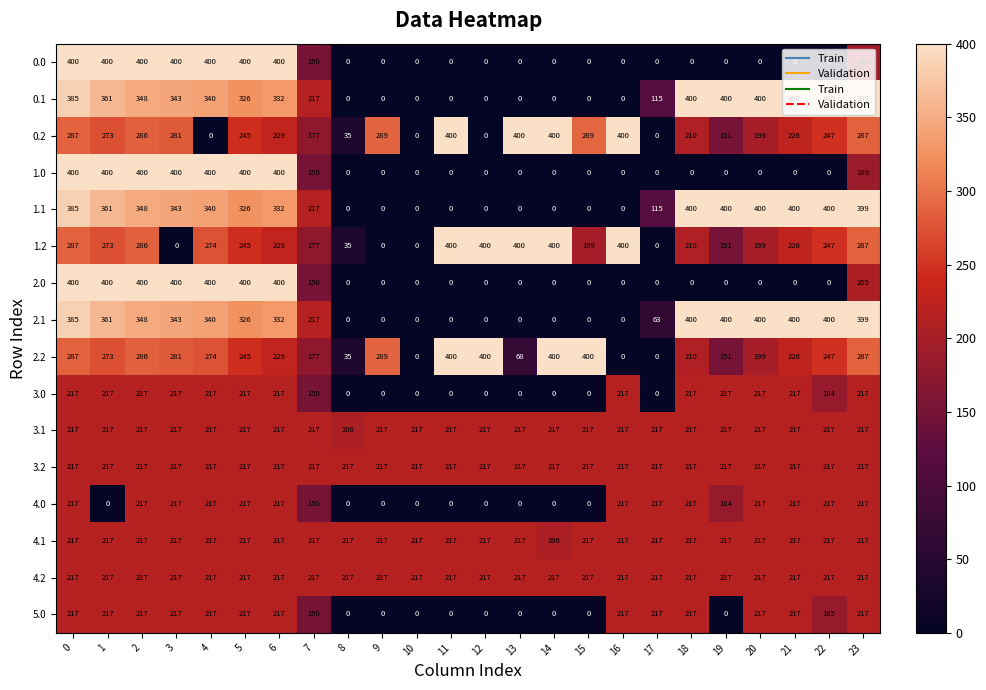

How many distinct data groups are displayed?

16